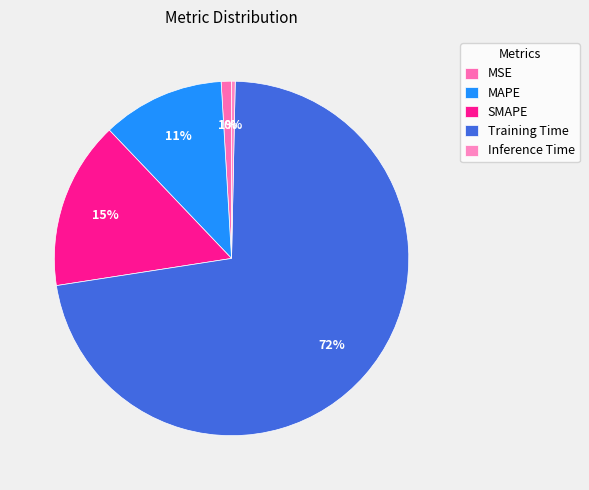

Which slice is the smallest?

Inference Time